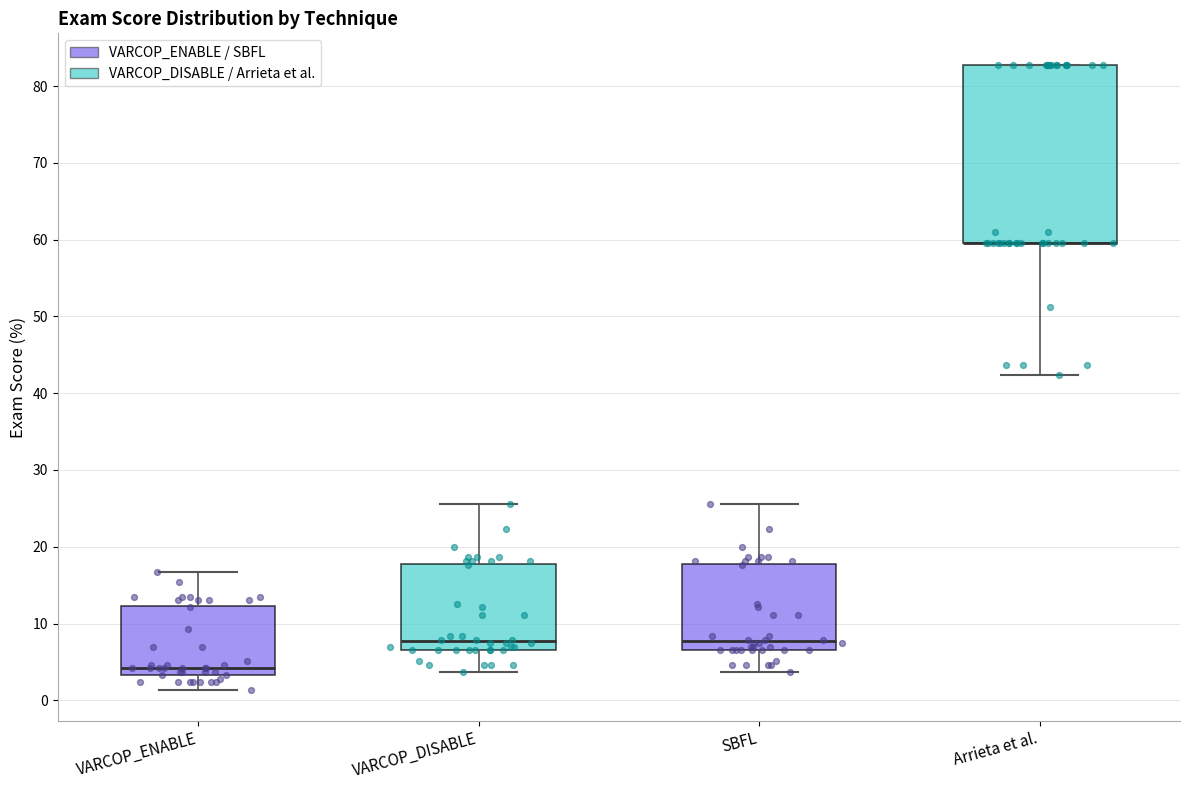

Comparing the boxes themselves (not the whiskers), which one is the tallest?

Arrieta et al.